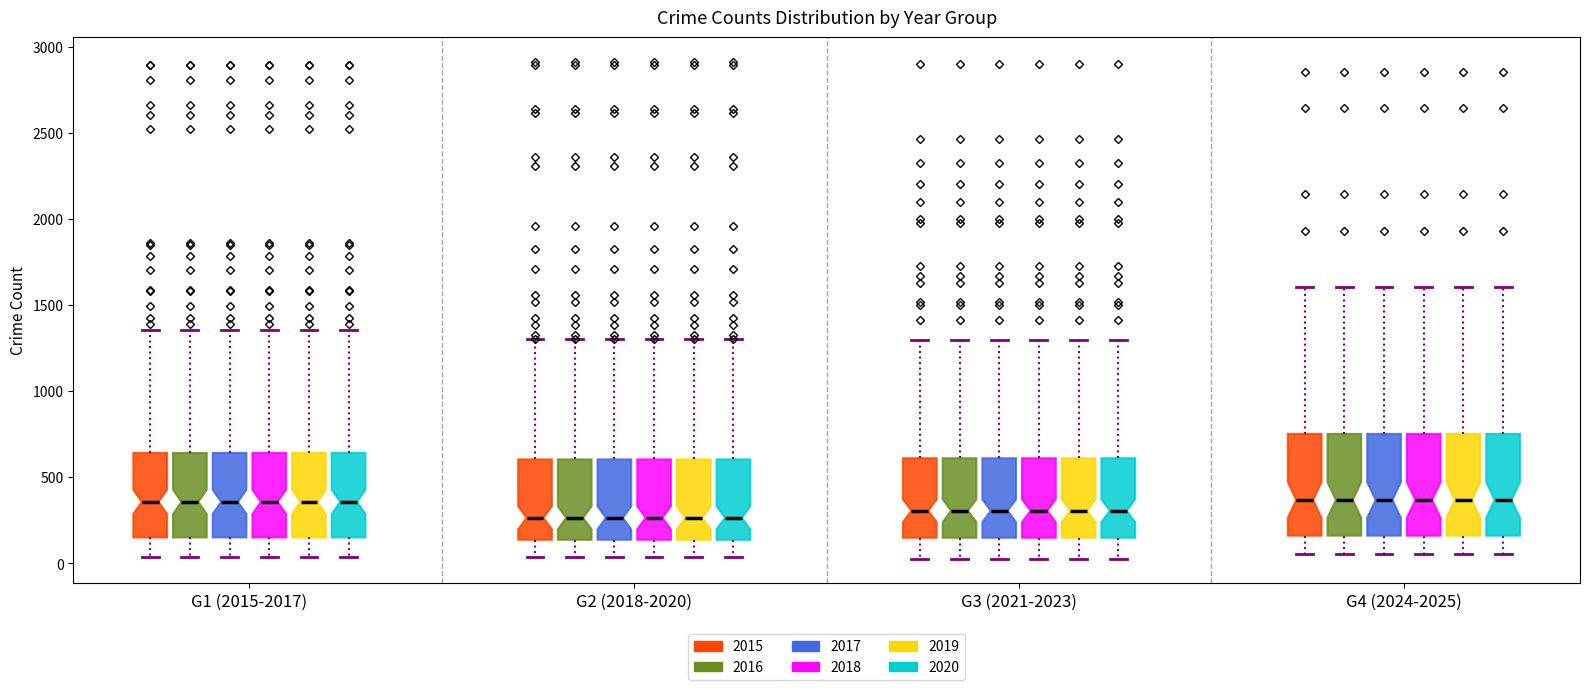

Reading left to right, read every box against the y-axis: the position of its median line, the range the box covers, and the ends of its whiskers. The values are not printed on the chart, so give them approximately, as read against the axis.

G1 (2015-2017) (2015): median 350, box 150 to 650, whiskers 50 to 1350
G1 (2015-2017) (2016): median 350, box 150 to 650, whiskers 50 to 1350
G1 (2015-2017) (2017): median 350, box 150 to 650, whiskers 50 to 1350
G1 (2015-2017) (2018): median 350, box 150 to 650, whiskers 50 to 1350
G1 (2015-2017) (2019): median 350, box 150 to 650, whiskers 50 to 1350
G1 (2015-2017) (2020): median 350, box 150 to 650, whiskers 50 to 1350
G2 (2018-2020) (2015): median 250, box 150 to 600, whiskers 50 to 1300
G2 (2018-2020) (2016): median 250, box 150 to 600, whiskers 50 to 1300
G2 (2018-2020) (2017): median 250, box 150 to 600, whiskers 50 to 1300
G2 (2018-2020) (2018): median 250, box 150 to 600, whiskers 50 to 1300
G2 (2018-2020) (2019): median 250, box 150 to 600, whiskers 50 to 1300
G2 (2018-2020) (2020): median 250, box 150 to 600, whiskers 50 to 1300
G3 (2021-2023) (2015): median 300, box 150 to 600, whiskers 50 to 1300
G3 (2021-2023) (2016): median 300, box 150 to 600, whiskers 50 to 1300
G3 (2021-2023) (2017): median 300, box 150 to 600, whiskers 50 to 1300
G3 (2021-2023) (2018): median 300, box 150 to 600, whiskers 50 to 1300
G3 (2021-2023) (2019): median 300, box 150 to 600, whiskers 50 to 1300
G3 (2021-2023) (2020): median 300, box 150 to 600, whiskers 50 to 1300
G4 (2024-2025) (2015): median 350, box 150 to 750, whiskers 50 to 1600
G4 (2024-2025) (2016): median 350, box 150 to 750, whiskers 50 to 1600
G4 (2024-2025) (2017): median 350, box 150 to 750, whiskers 50 to 1600
G4 (2024-2025) (2018): median 350, box 150 to 750, whiskers 50 to 1600
G4 (2024-2025) (2019): median 350, box 150 to 750, whiskers 50 to 1600
G4 (2024-2025) (2020): median 350, box 150 to 750, whiskers 50 to 1600